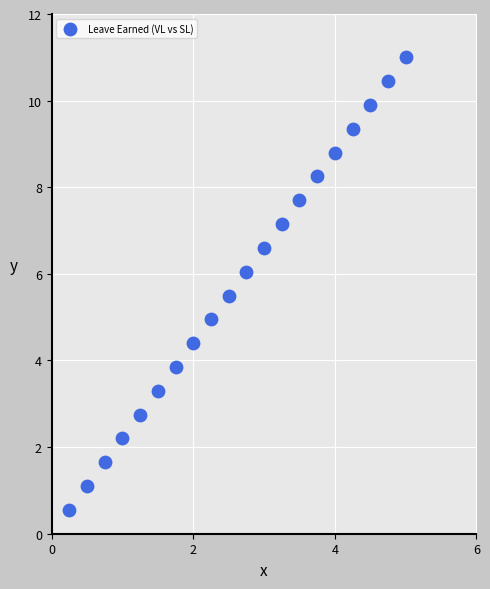

What is the range of X values (max minus min)?

4.8